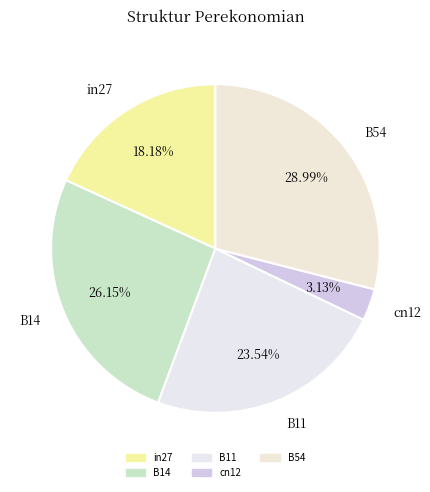

What percentage is the B11 slice, to the nearest percent?

24%